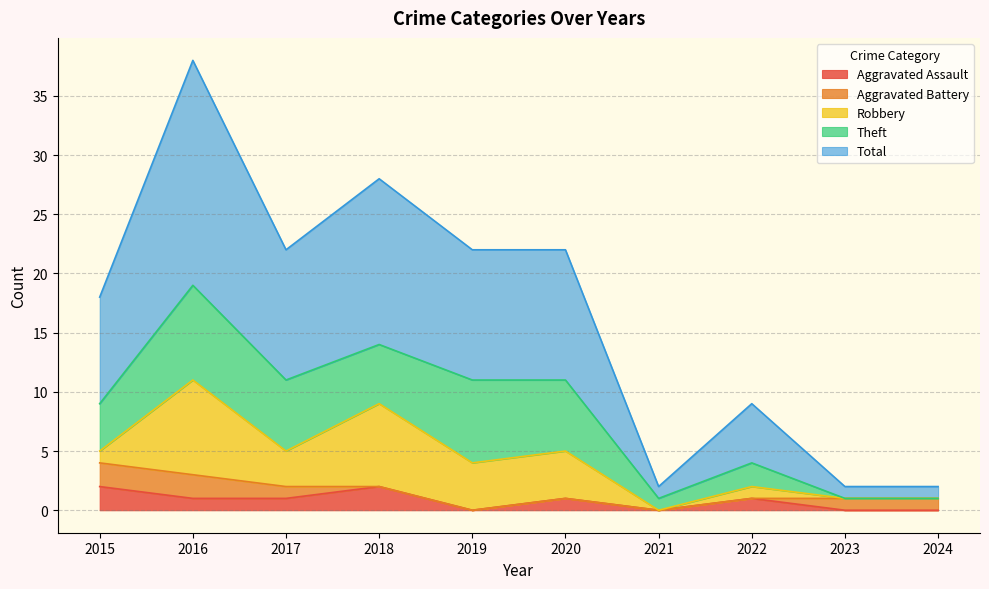

Rank the series at 2023 from highest to lowest value.

Aggravated Battery, Total, Aggravated Assault, Robbery, Theft